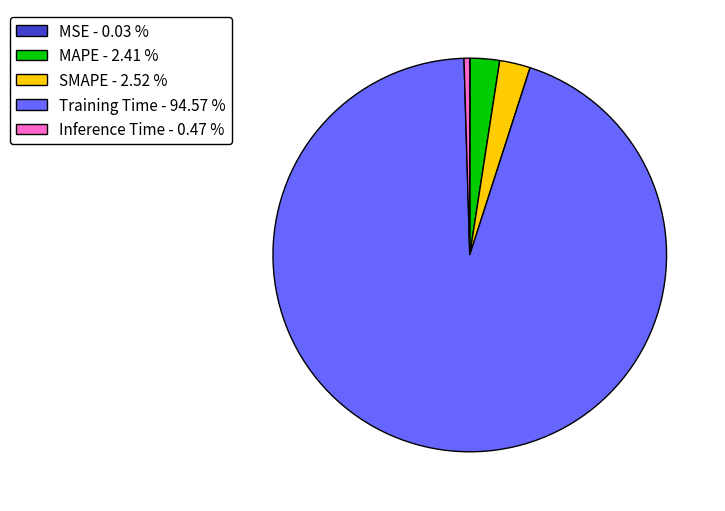

Which slice is the largest?

Training Time